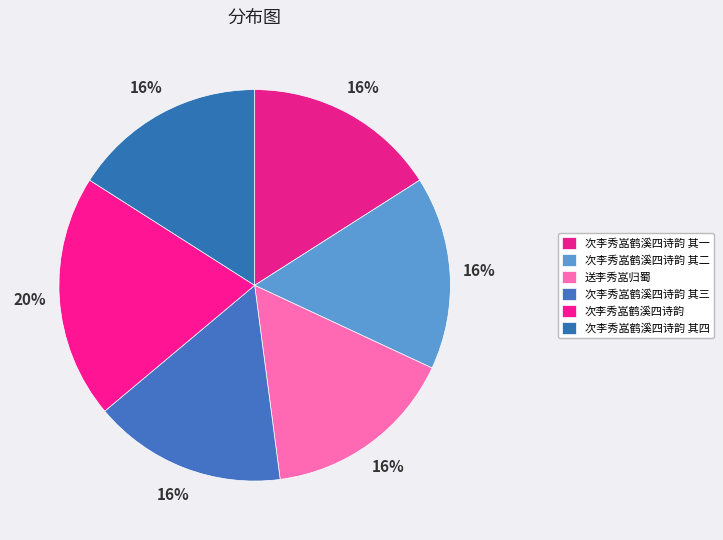

What is the smallest slice in the pie chart?

次李秀嵓鹤溪四诗韵 其三